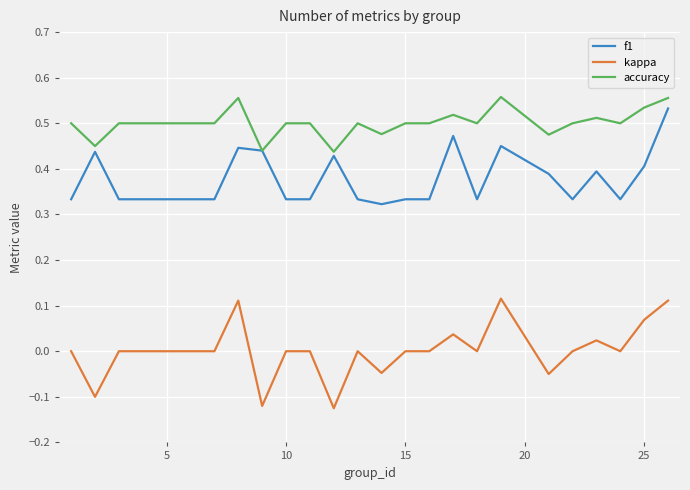

True or false: kappa and f1 cross at least once.

False